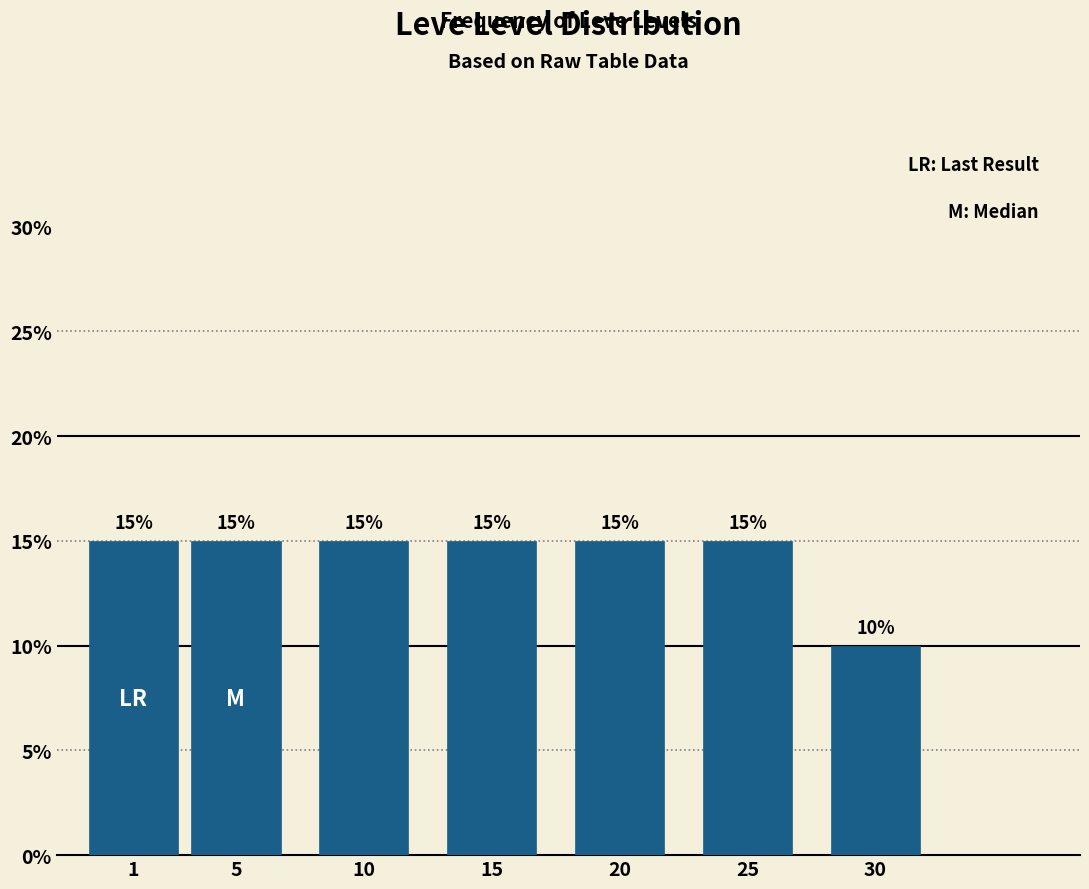

Reading right to left, transcribe all the data shown in this chart.

30=10	25=15	20=15	15=15	10=15	5=15	1=15